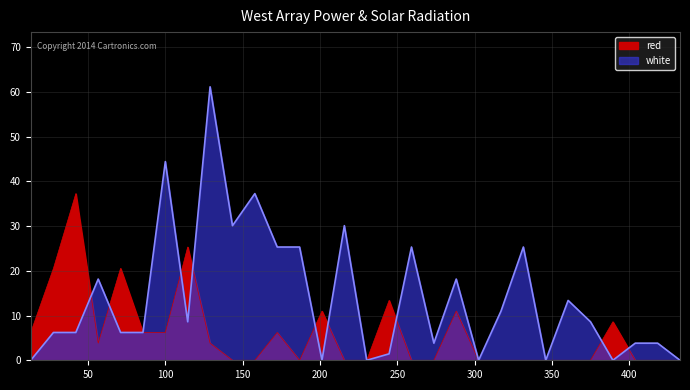

How many values in the white series exceed 8?

15